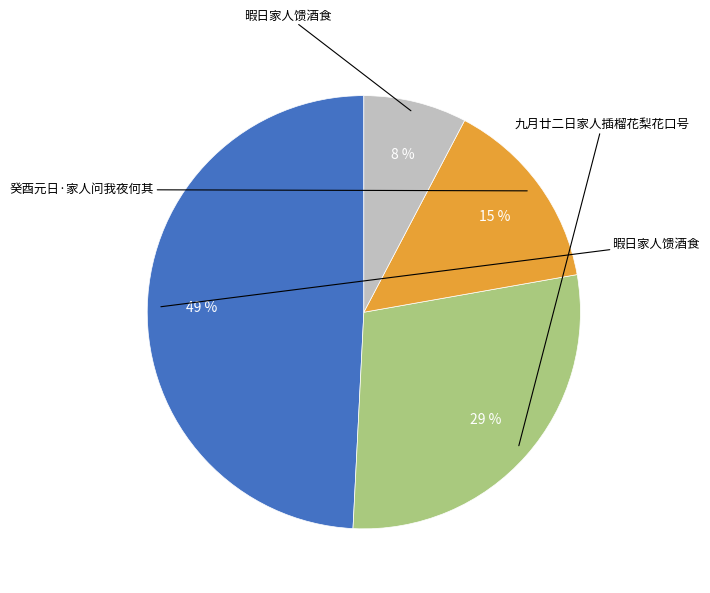

Does any single category account for the majority?

No